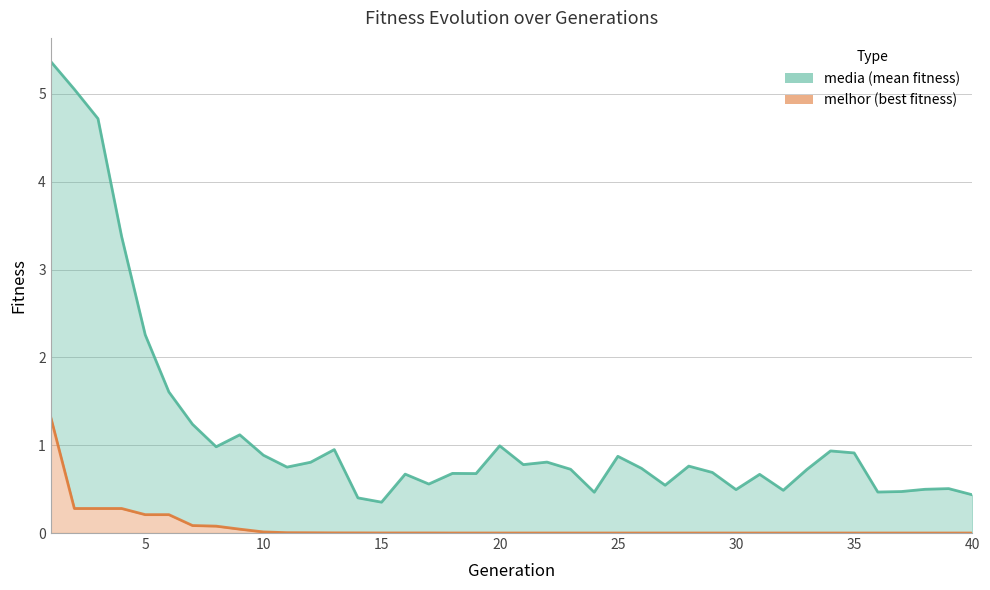

Reading right to left, what are all the values shown in this chart?

media: 40=0.4	39=0.5	38=0.5	37=0.5	36=0.5	35=0.9	34=0.9	33=0.7	32=0.5	31=0.7	30=0.5	29=0.7	28=0.8	27=0.5	26=0.7	25=0.9	24=0.5	23=0.7	22=0.8	21=0.8	20=1.0	19=0.7	18=0.7	17=0.6	16=0.7	15=0.4	14=0.4	13=1.0	12=0.8	11=0.8	10=0.9	9=1.1	8=1.0	7=1.2	6=1.6	5=2.3	4=3.4	3=4.7	2=5.1	1=5.4
melhor: 40=0.0	39=0.0	38=0.0	37=0.0	36=0.0	35=0.0	34=0.0	33=0.0	32=0.0	31=0.0	30=0.0	29=0.0	28=0.0	27=0.0	26=0.0	25=0.0	24=0.0	23=0.0	22=0.0	21=0.0	20=0.0	19=0.0	18=0.0	17=0.0	16=0.0	15=0.0	14=0.0	13=0.0	12=0.0	11=0.0	10=0.0	9=0.0	8=0.1	7=0.1	6=0.2	5=0.2	4=0.3	3=0.3	2=0.3	1=1.3